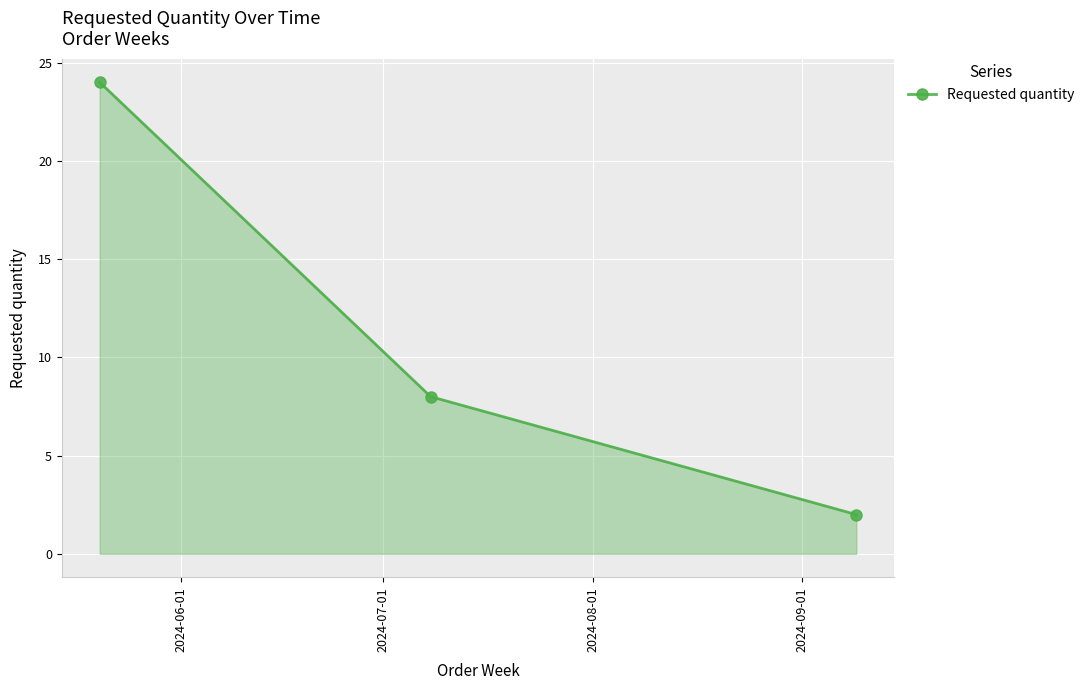

What is the difference between the maximum and minimum values?

22